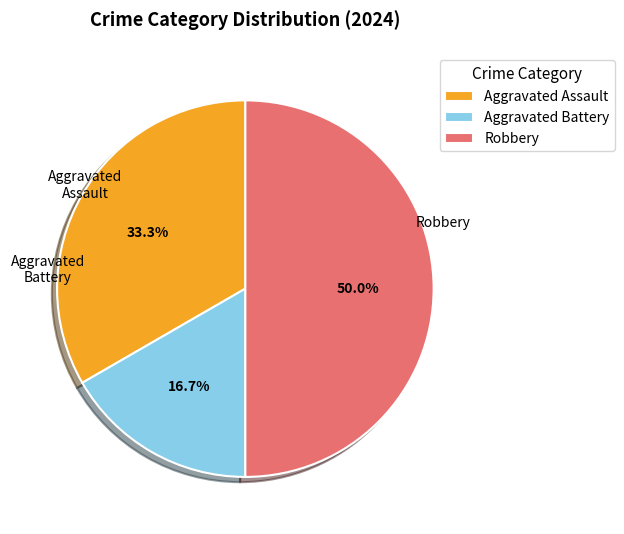

Which category has the smallest portion of the pie?

Aggravated Battery